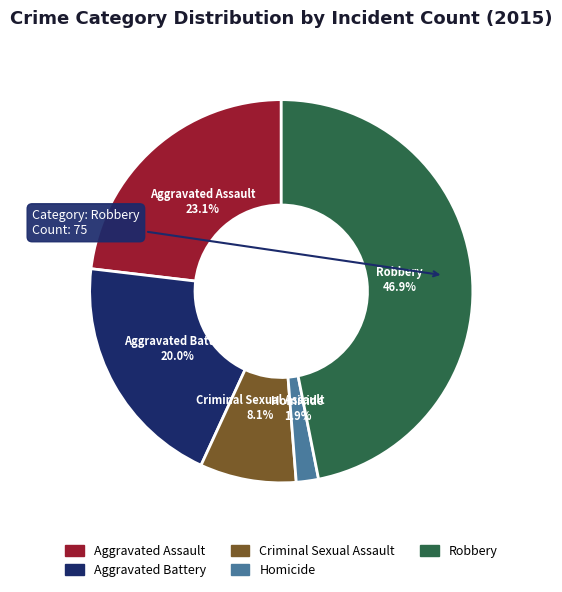

Is Criminal Sexual Assault the majority of the pie?

No